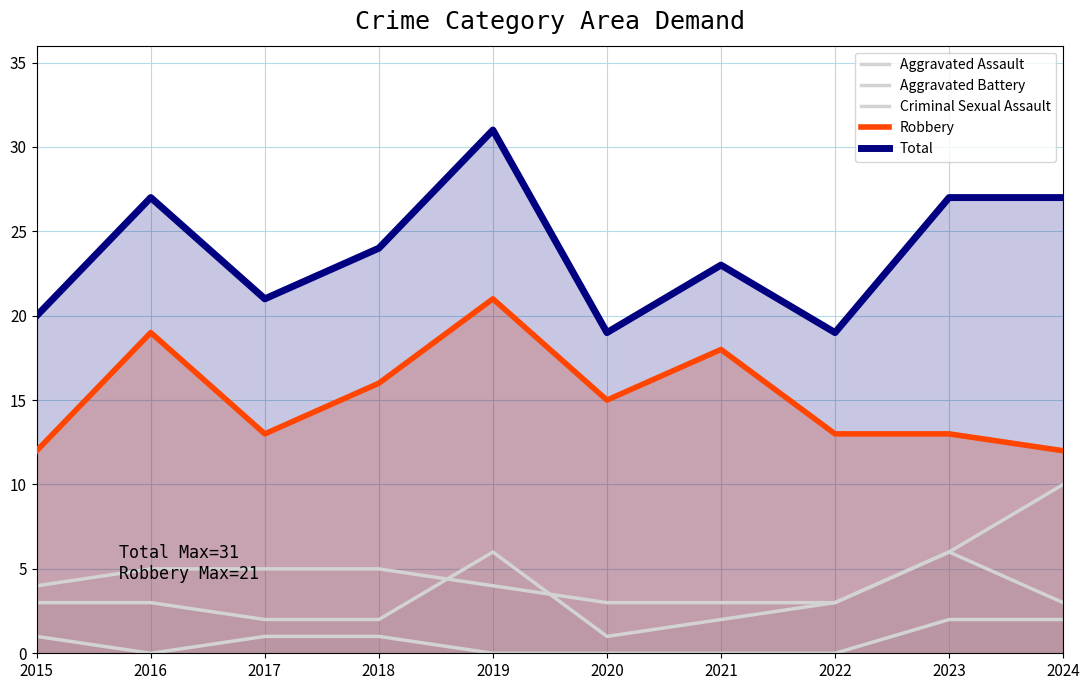

Which series has the largest total across all categories?

Total